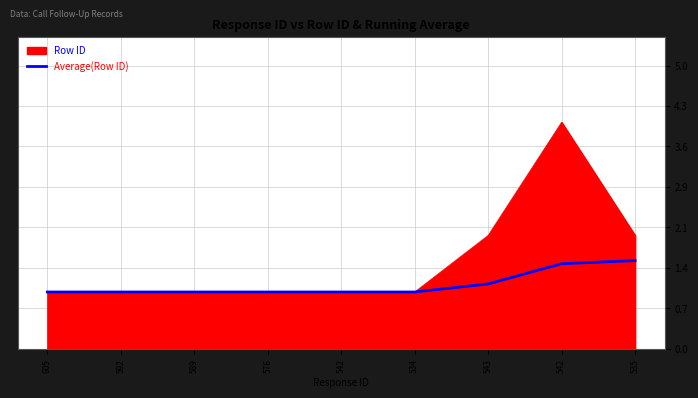

How many lines are shown in the chart?

2